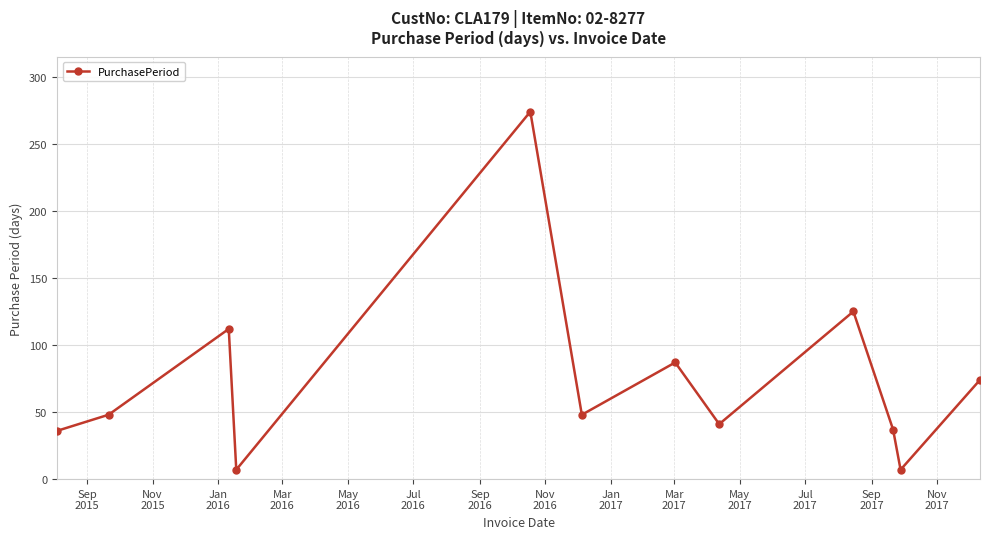

How many points are lower than both their immediate neighbors (excluding endpoints)?

4